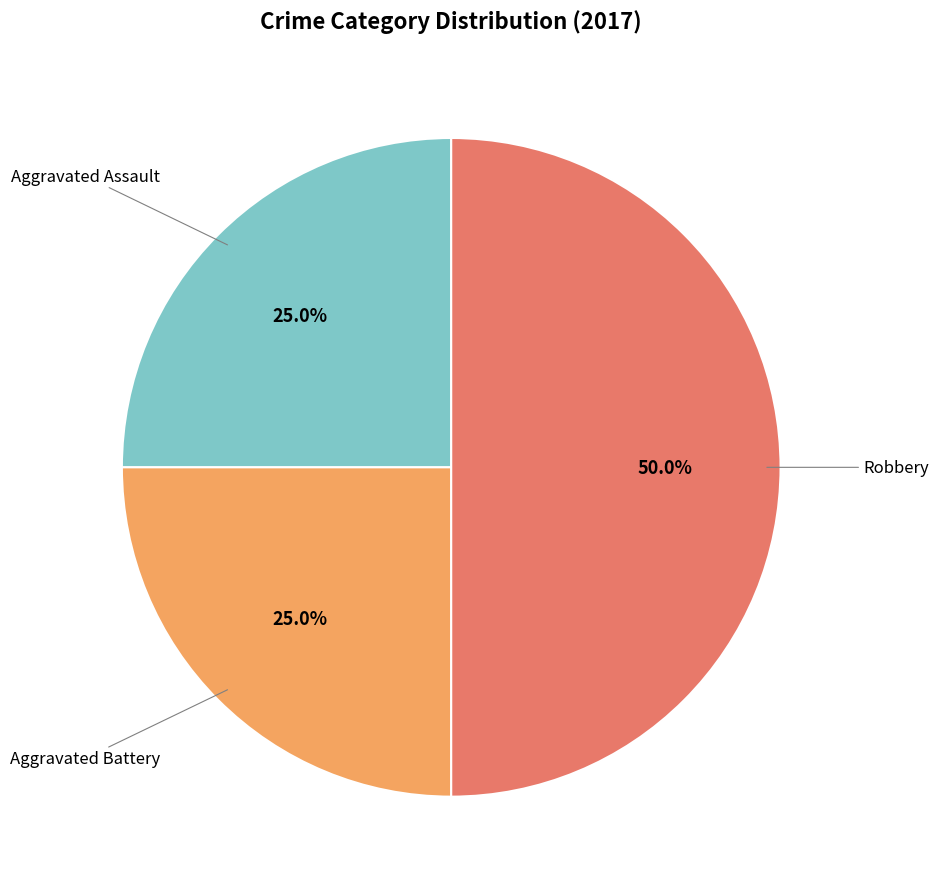

Does any single category account for the majority?

No